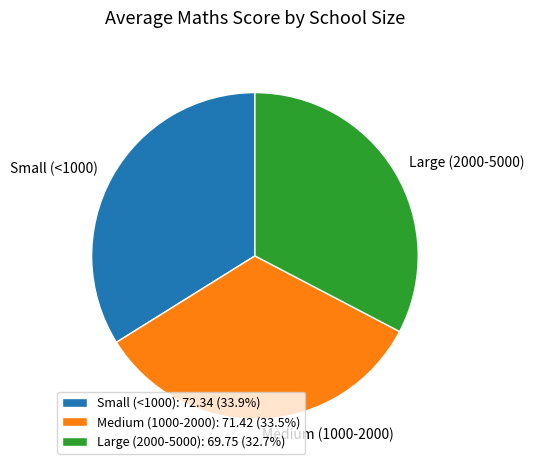

Is the sum of Large (2000-5000): 69.75 (32.7%) and Small (<1000): 72.34 (33.9%) greater than half?

Yes